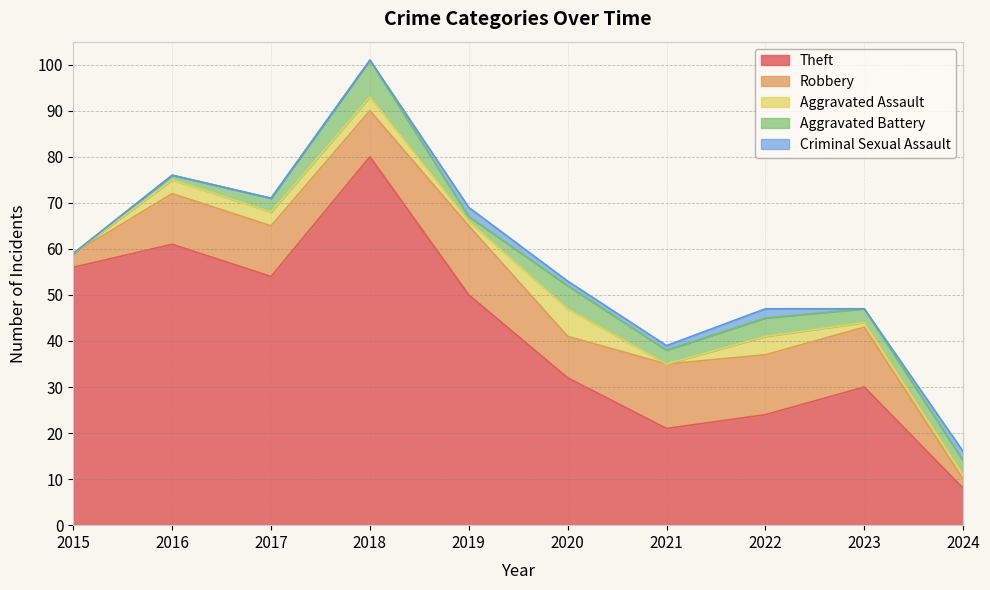

How many data points in Criminal Sexual Assault are less than 1?

5